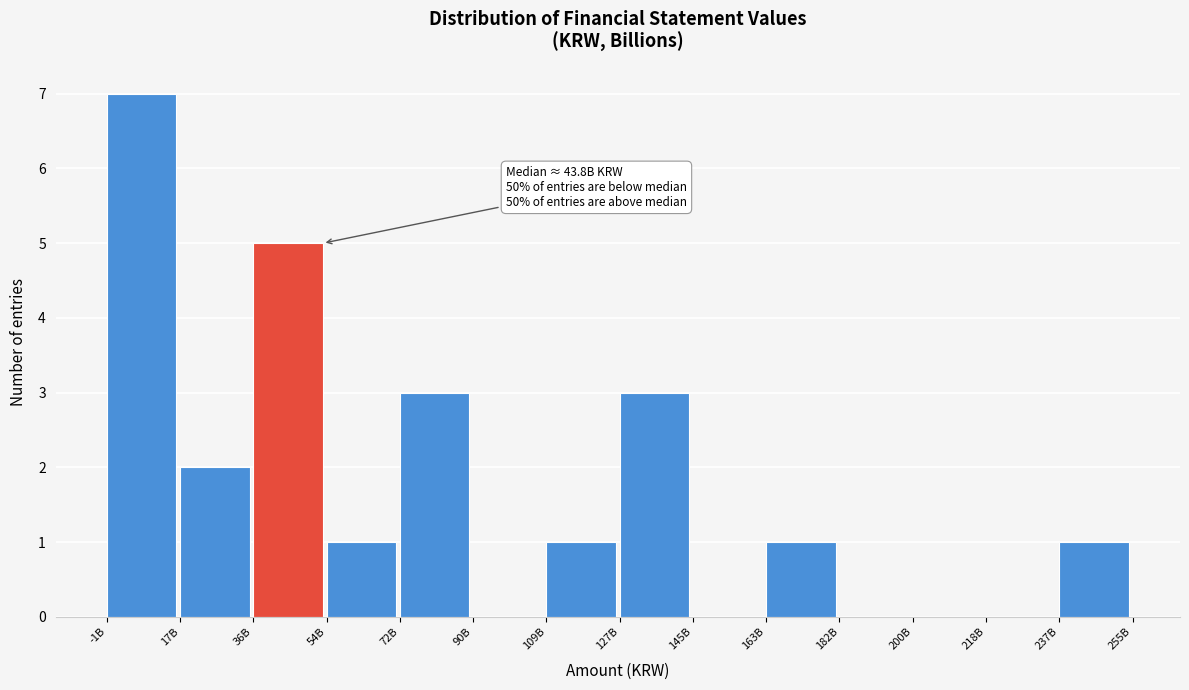

Reading right to left, list all the values displayed in this chart.

237B=1	218B=0	200B=0	182B=0	163B=1	145B=0	127B=3	109B=1	90B=0	72B=3	54B=1	36B=5	17B=2	-1B=7